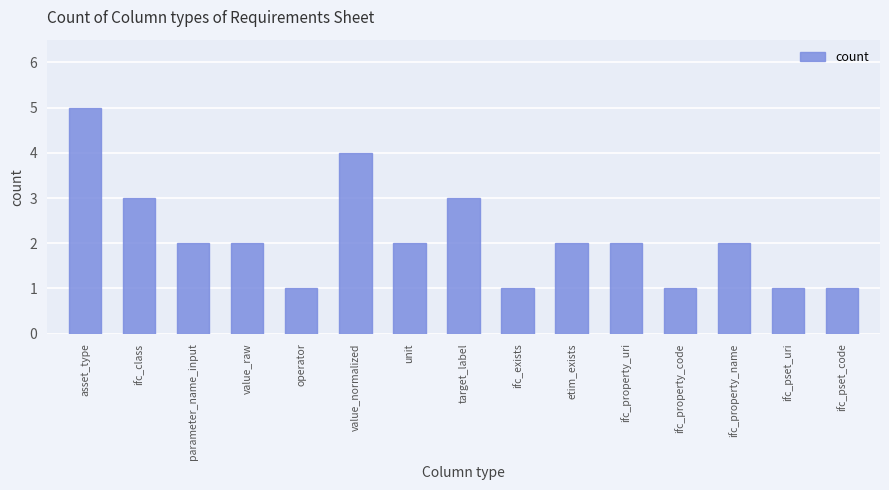

What is the label of the 2nd bar from the left?

ifc_class